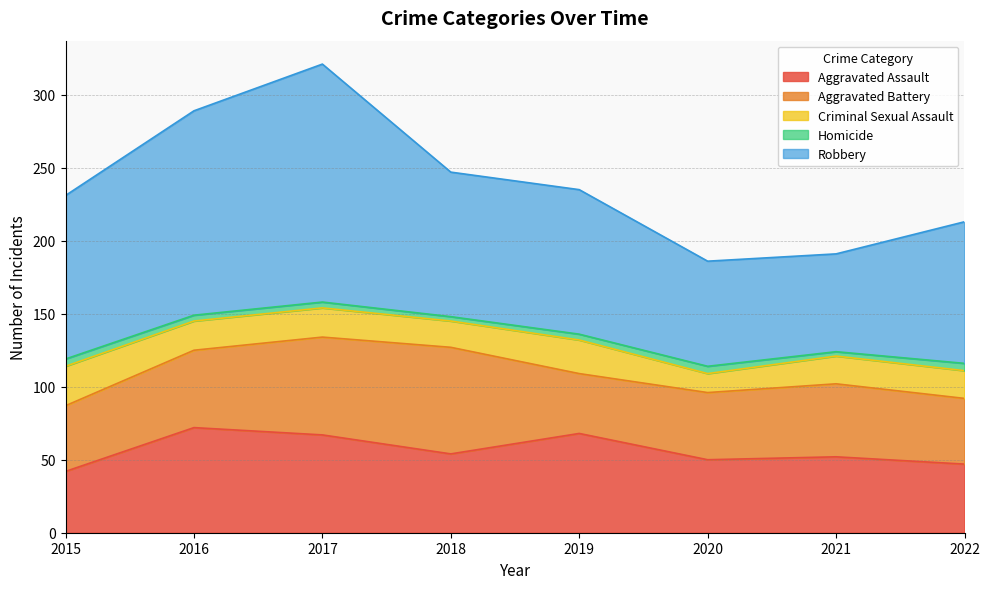

True or false: Criminal Sexual Assault and Robbery intersect in this chart.

False